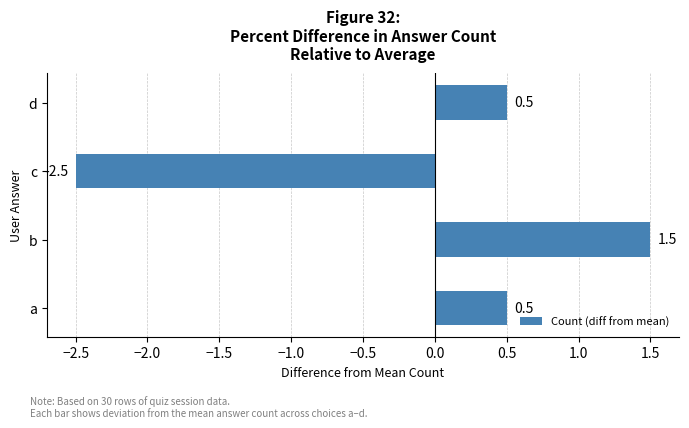

The value at d is 0.5. True or false?

True